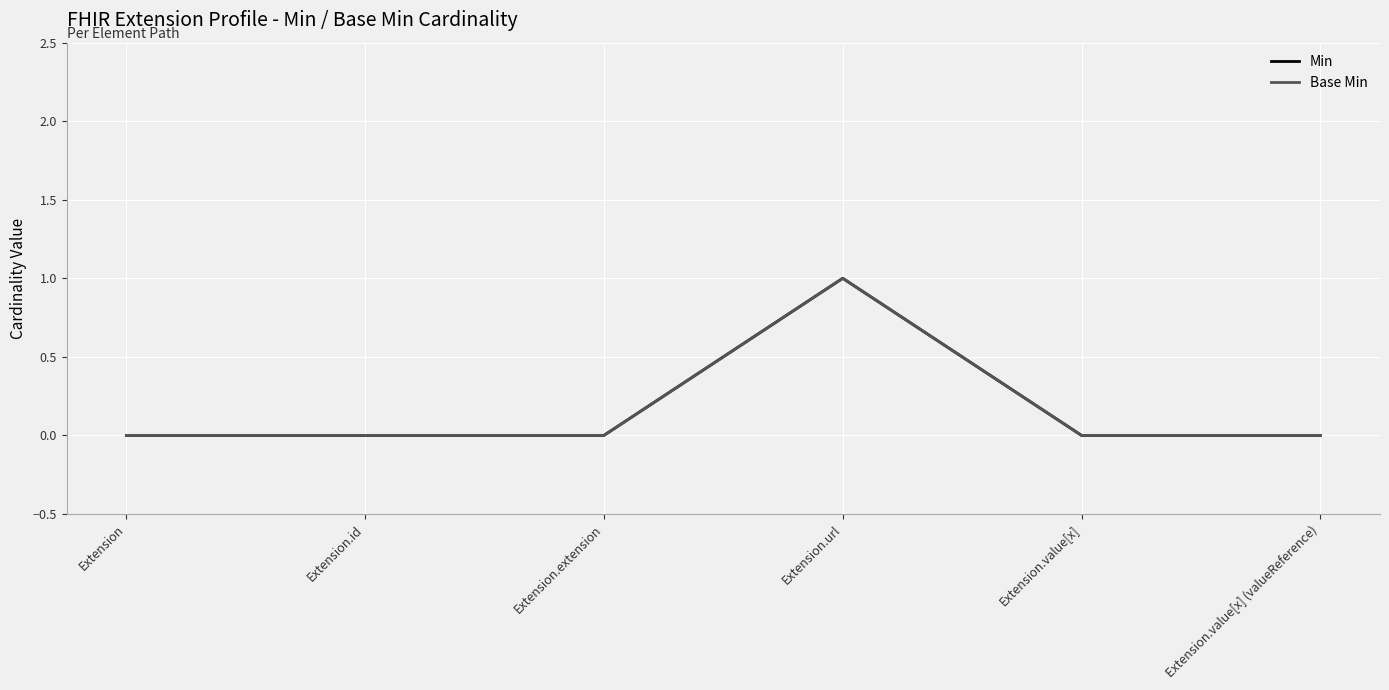

Reading right to left, transcribe all the data shown in this chart.

Min: Extension.value[x] (valueReference)=0	Extension.value[x]=0	Extension.url=1	Extension.extension=0	Extension.id=0	Extension=0
Base Min: Extension.value[x] (valueReference)=0	Extension.value[x]=0	Extension.url=1	Extension.extension=0	Extension.id=0	Extension=0